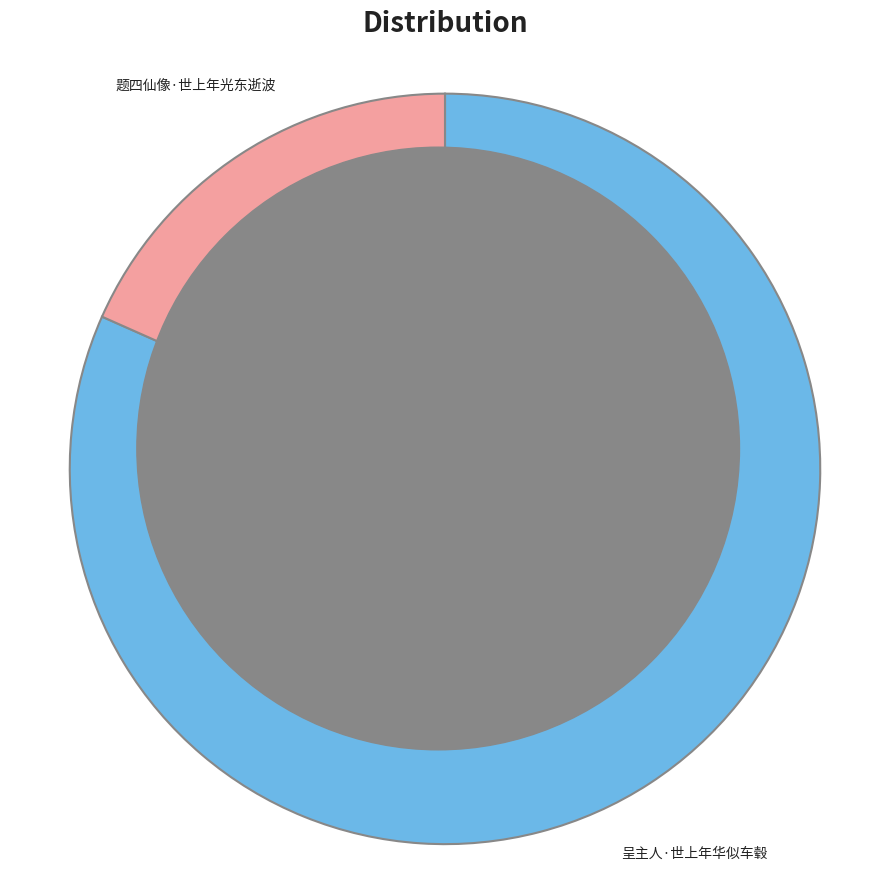

To the nearest percent, what is the difference between the largest and smallest slice percentages?

63%